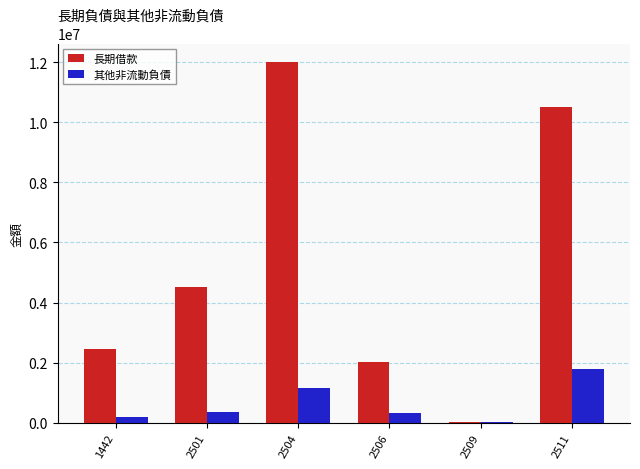

Which series has the largest total across all categories?

長期借款